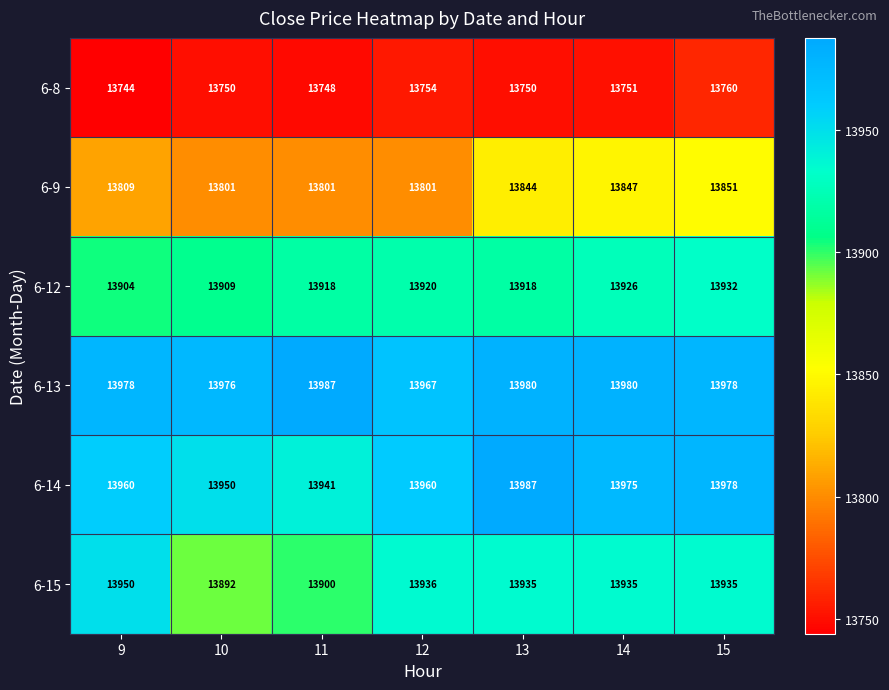

What is the greatest value displayed?

13987